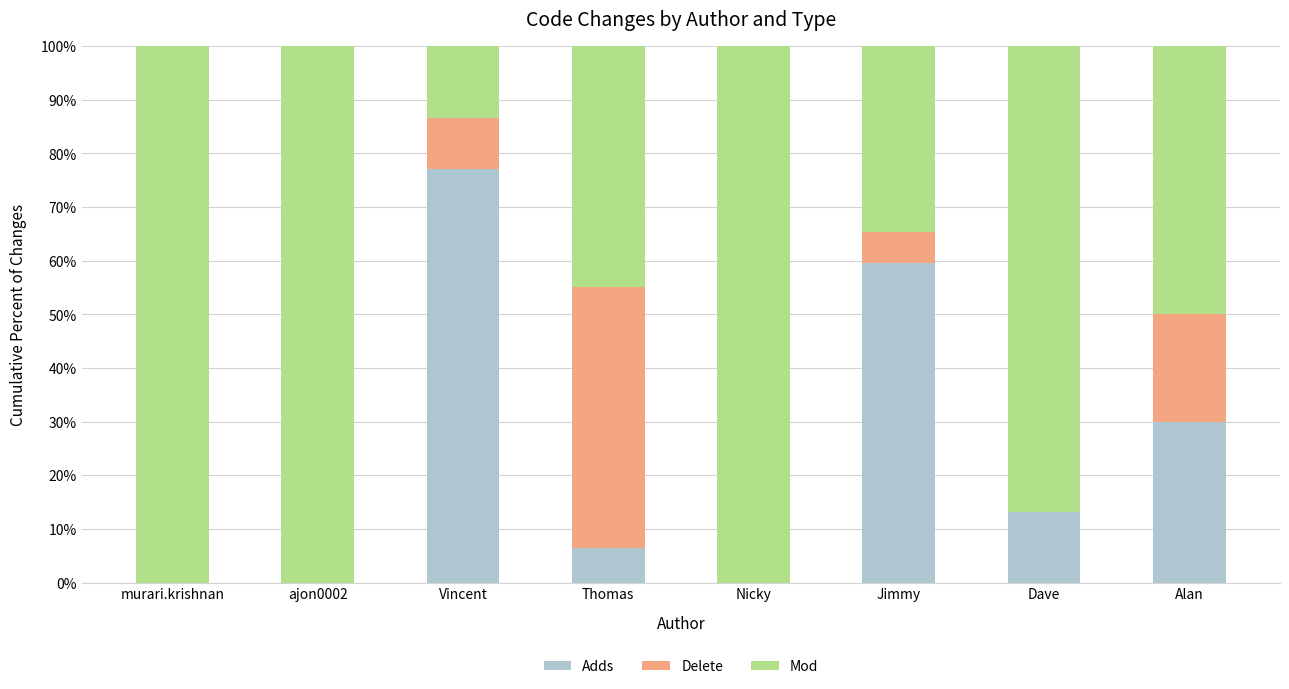

How many data points does each series have?

8